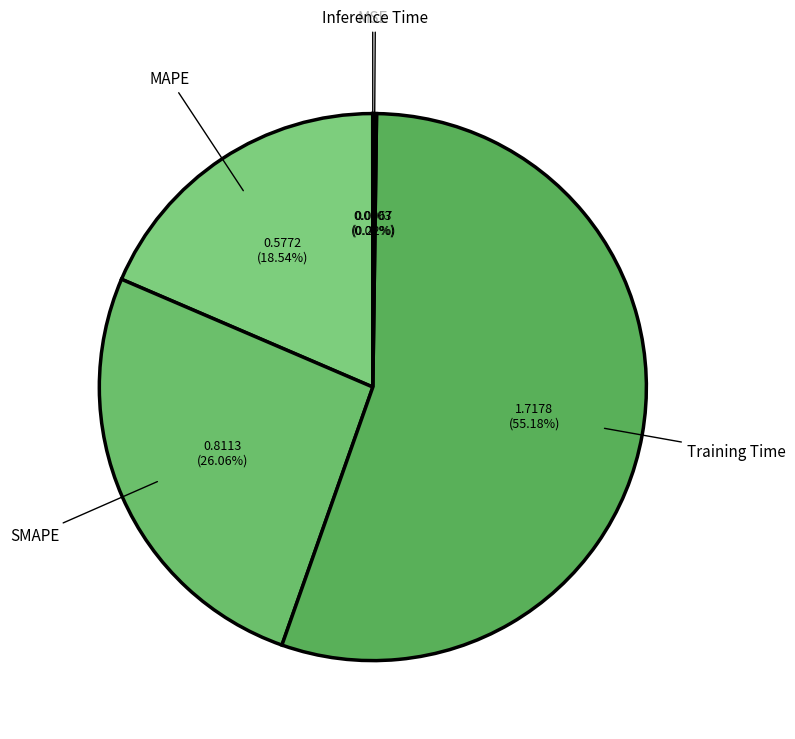

Which category has the smallest portion of the pie?

MSE